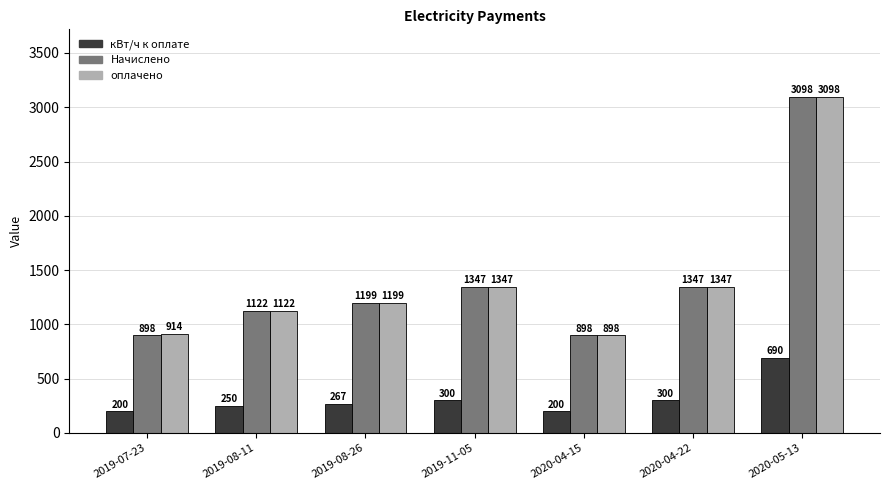

What is the difference between the highest and lowest values at 2019-07-23?

714.0